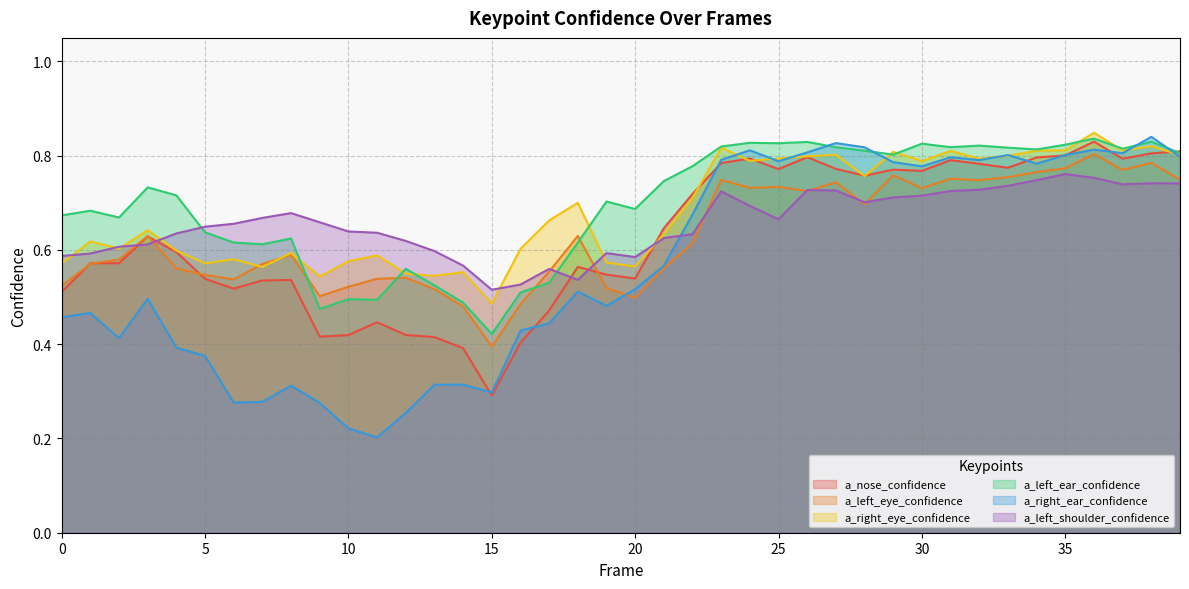

The value of a_right_eye_confidence at 37 is 0.2. True or false?

False